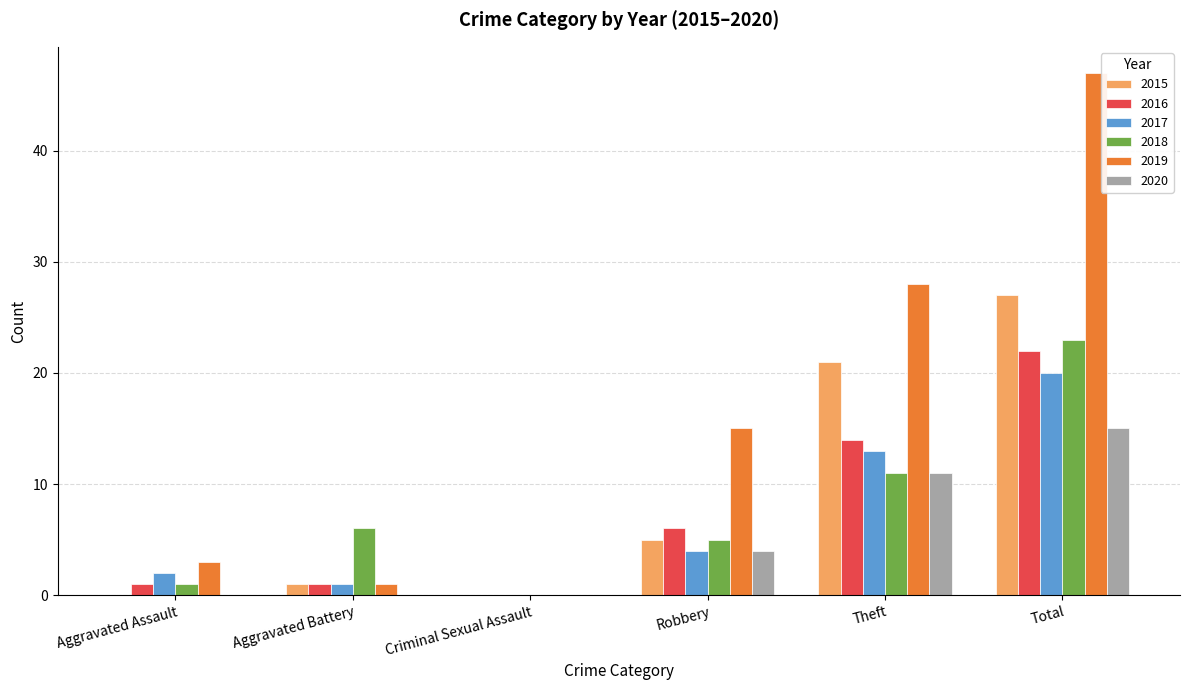

What is the sum of all 2018 values?

46